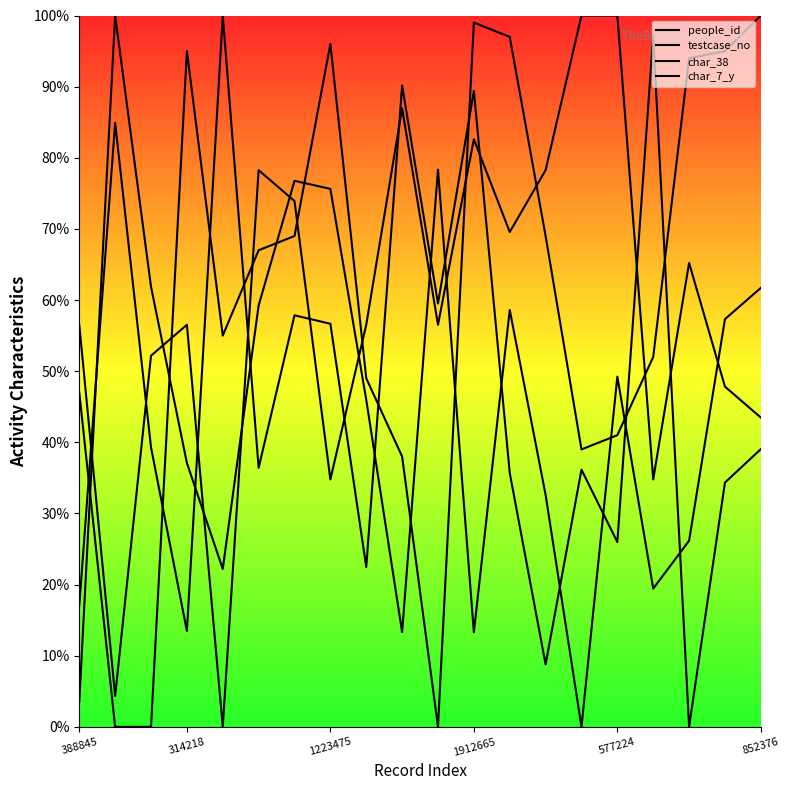

How many lines are shown in the chart?

4